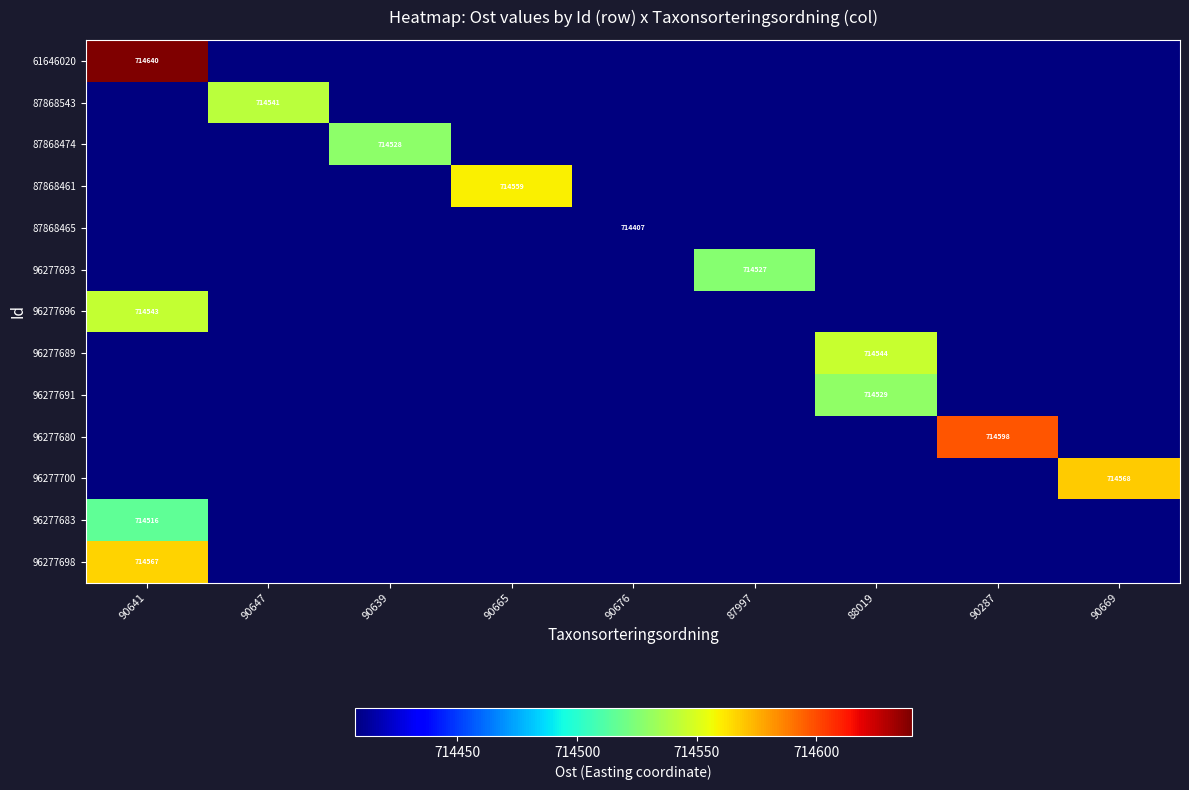

What is the sum of all 61646020 values?

6429895.9